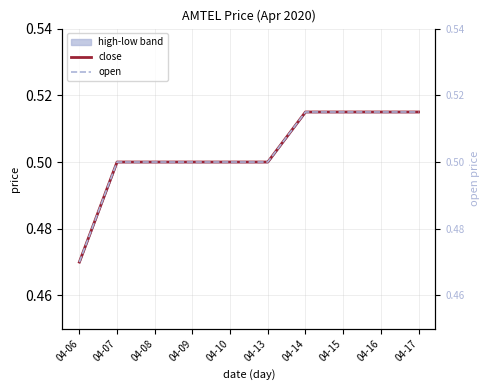

At which label does close reach its minimum?

04-06